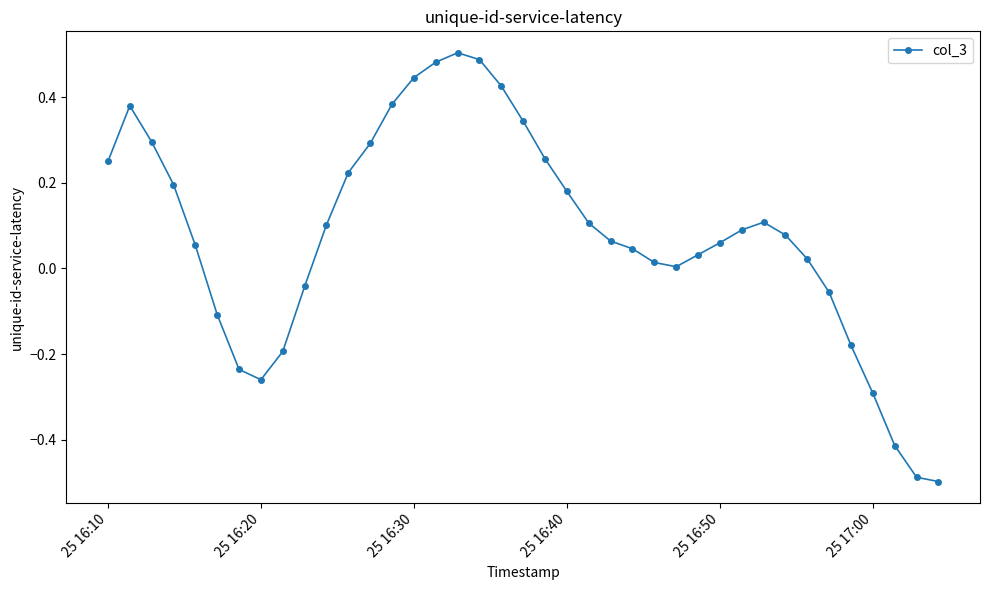

What is the difference between the maximum and minimum values?

1.0